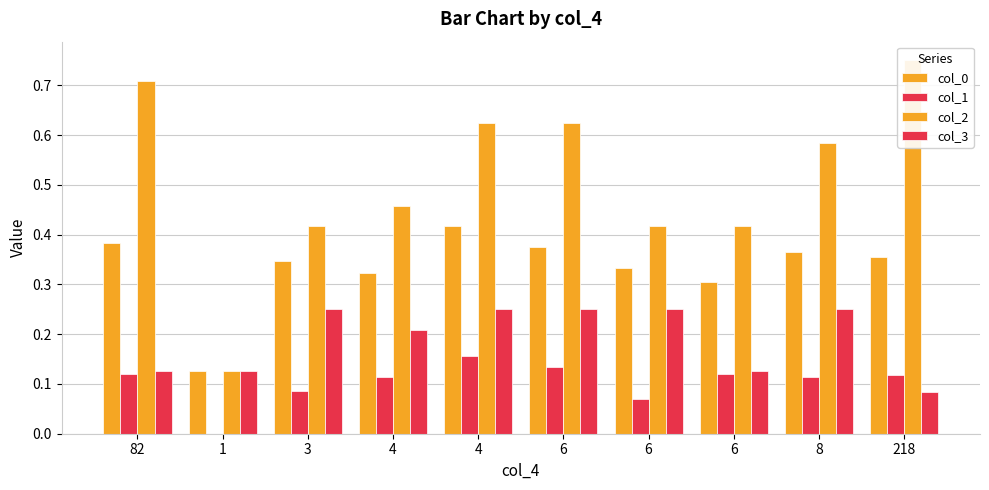

List the series in order of their peak value, lowest first.

col_1, col_3, col_0, col_2